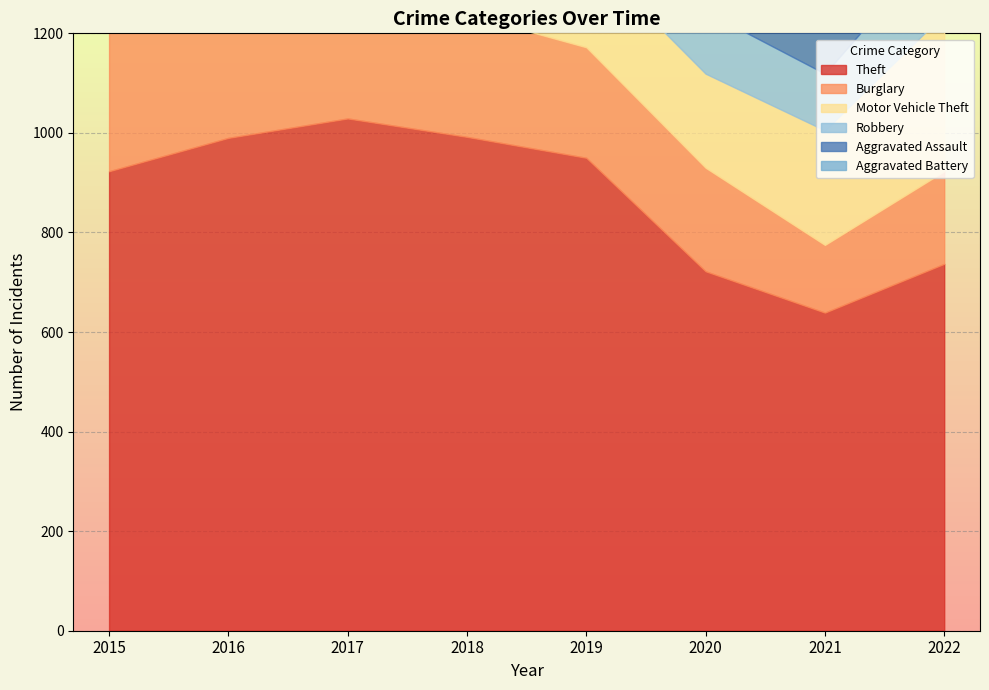

Reading right to left, extract all data points from this chart.

Theft: 2022=737	2021=639	2020=722	2019=950	2018=992	2017=1029	2016=990	2015=923
Burglary: 2022=186	2021=136	2020=208	2019=222	2018=246	2017=236	2016=371	2015=342
Motor Vehicle Theft: 2022=316	2021=230	2020=189	2019=188	2018=170	2017=195	2016=205	2015=226
Robbery: 2022=155	2021=114	2020=125	2019=186	2018=221	2017=234	2016=271	2015=268
Aggravated Assault: 2022=197	2021=206	2020=152	2019=171	2018=155	2017=191	2016=160	2015=131
Aggravated Battery: 2022=188	2021=197	2020=208	2019=210	2018=210	2017=234	2016=224	2015=197